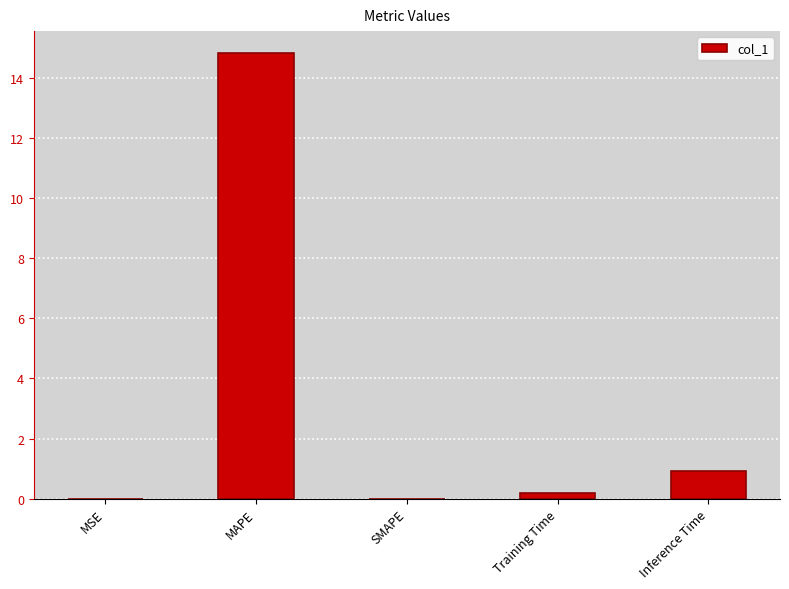

What is the greatest value displayed?

14.8